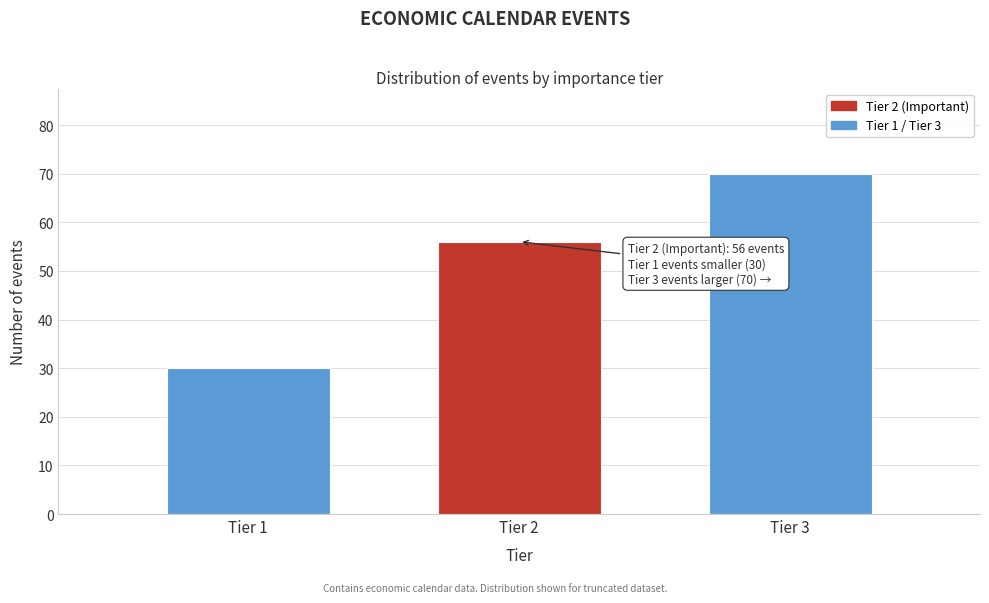

Reading left to right, transcribe all the data shown in this chart.

30	56	70